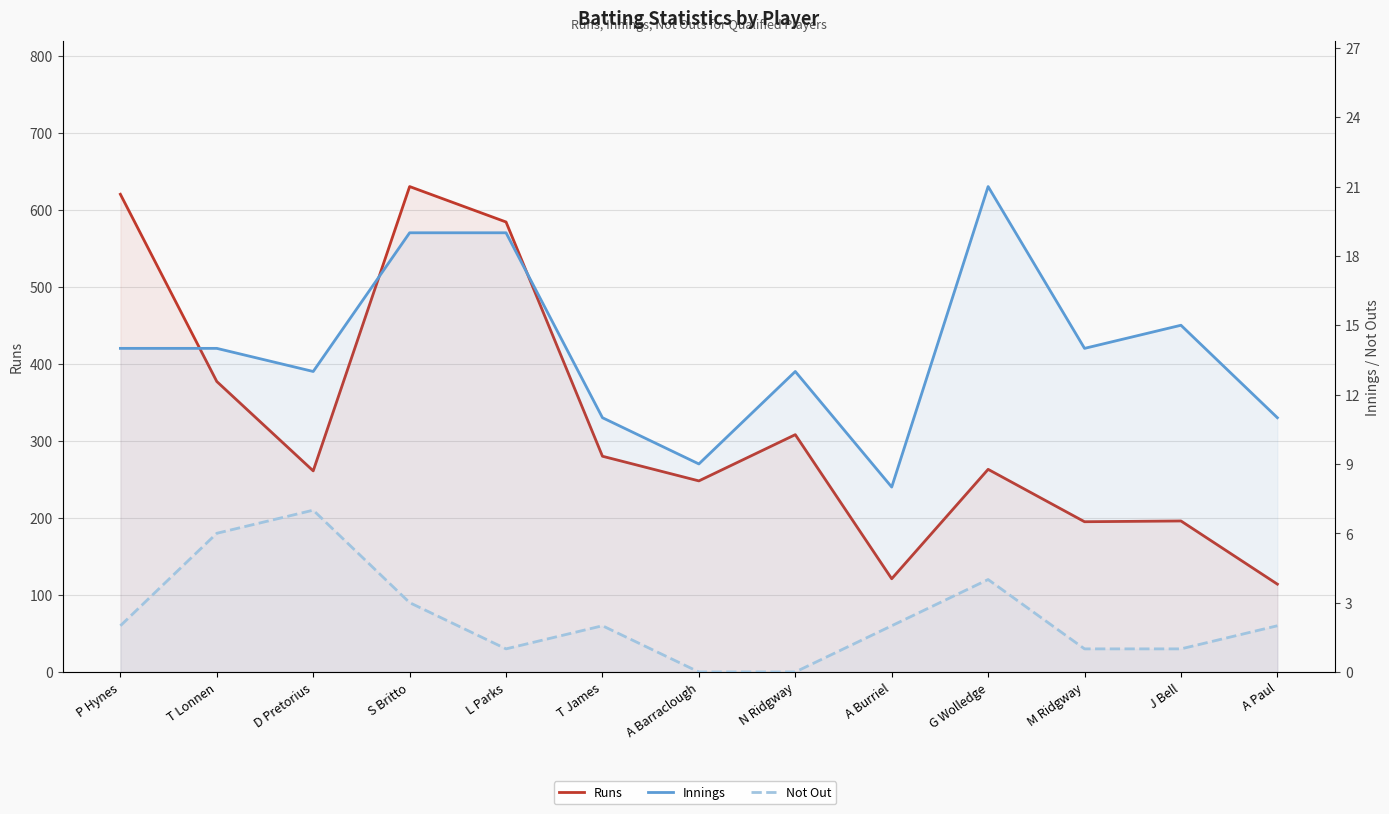

Which series has the widest spread of values?

Runs